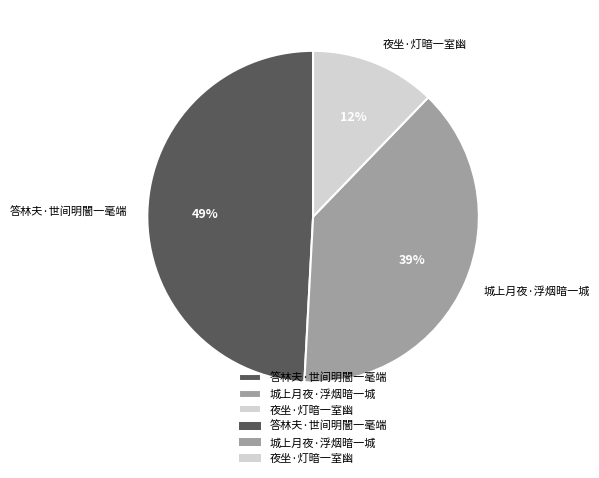

Rank the categories by value from highest to lowest.

答林夫·世间明闇一毫端, 城上月夜·浮烟暗一城, 夜坐·灯暗一室幽